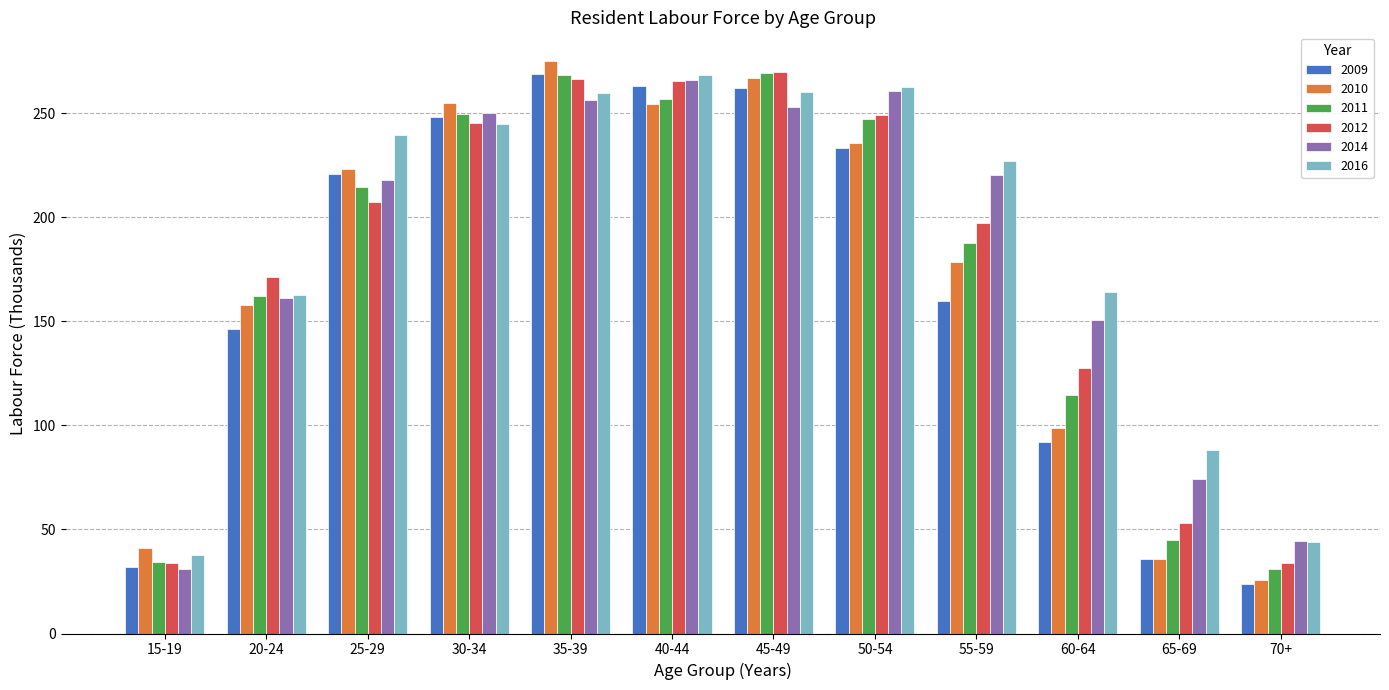

True or false: 2009 has a value of 92.1 at 60-64.

True